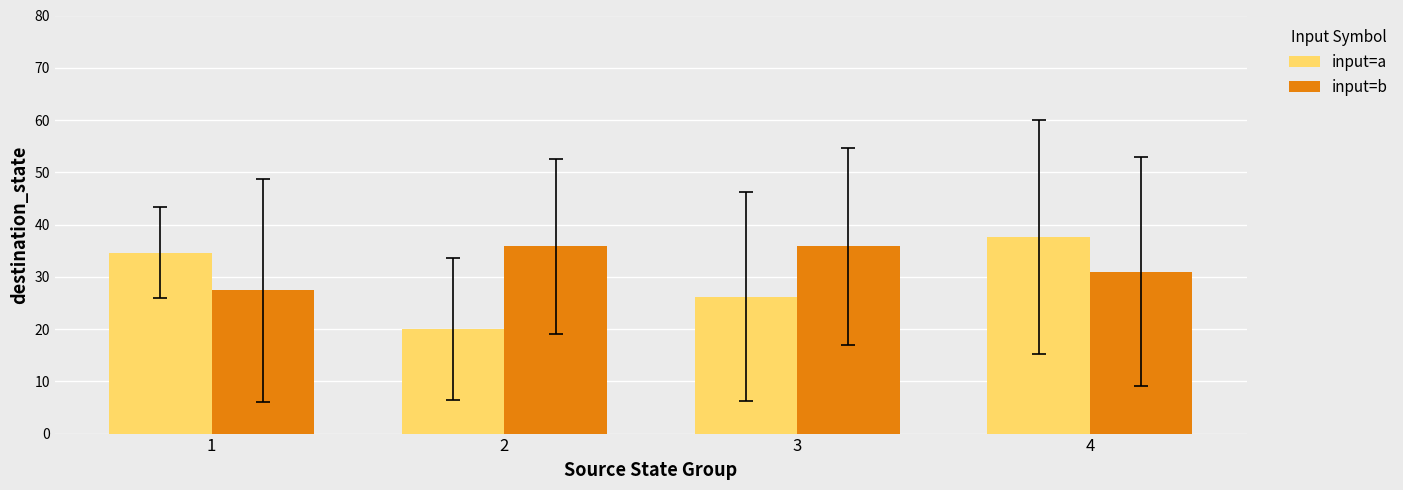

Reading left to right, transcribe all the data shown in this chart.

input=a: 1=34.6	2=20.0	3=26.2	4=37.6
input=b: 1=27.4	2=35.8	3=35.8	4=31.0